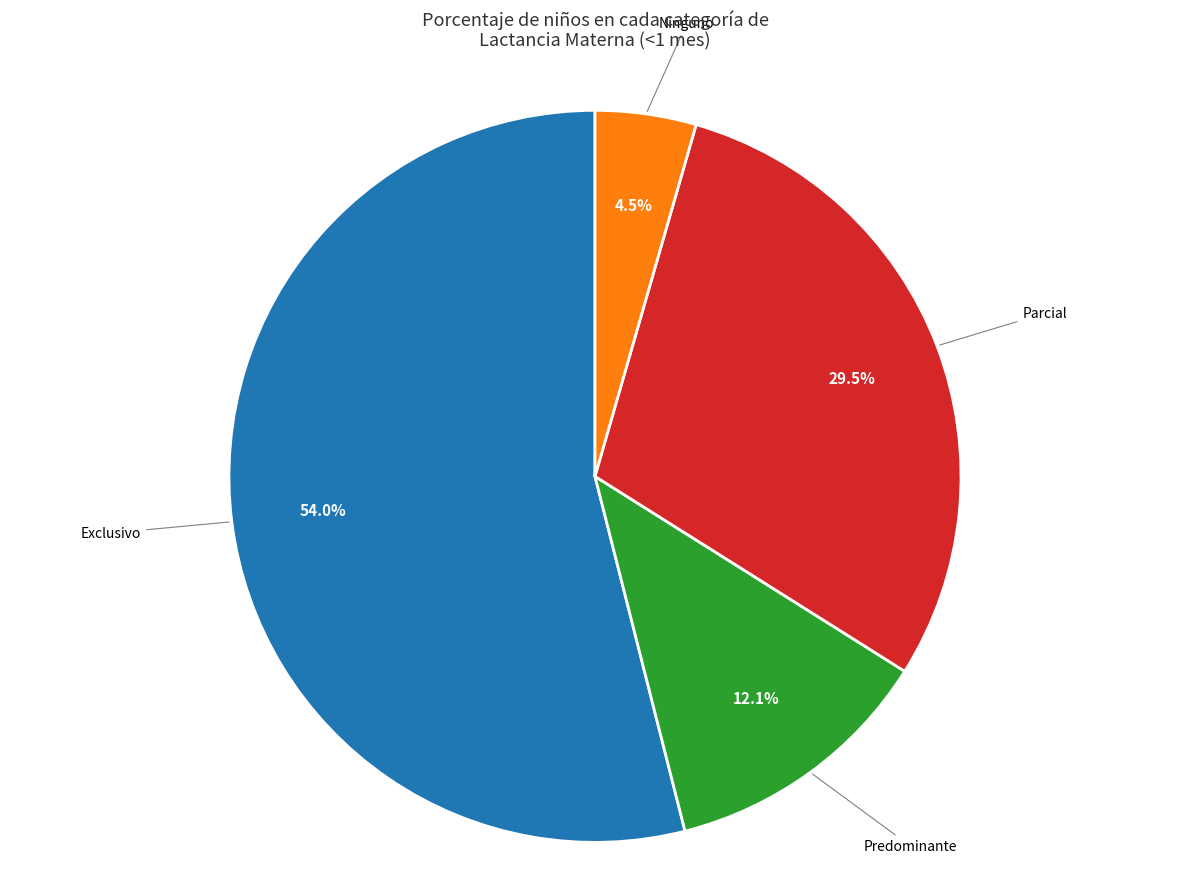

Is there any slice that represents more than half of the pie?

Yes